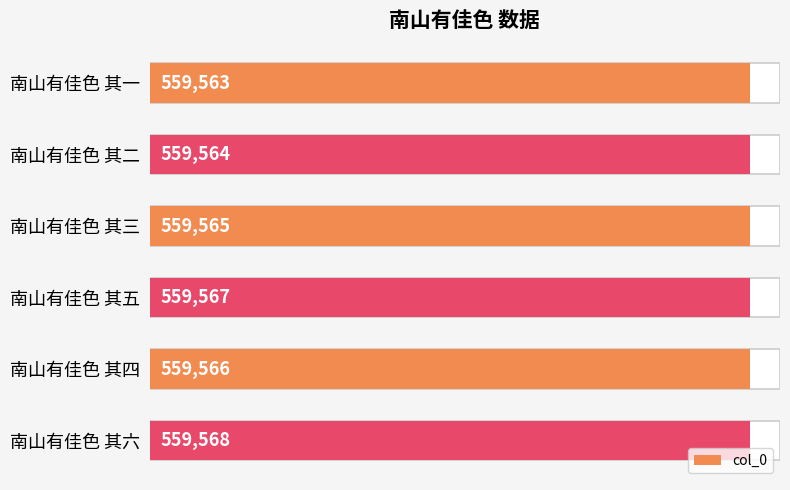

How many bars are there in total?

6